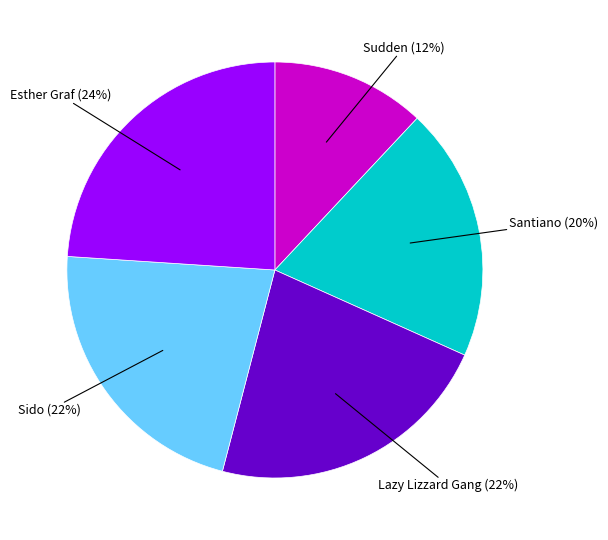

Is there any slice that represents more than half of the pie?

No